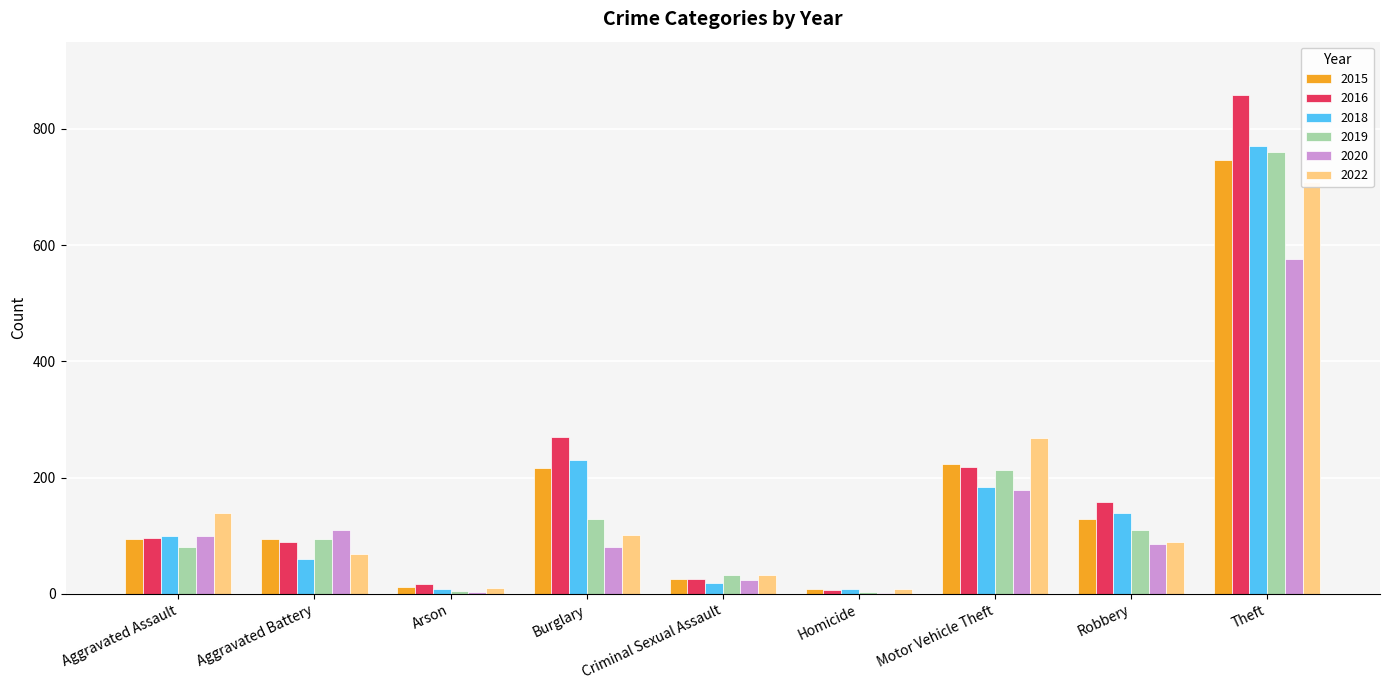

At which category is the sum across all series the highest?

Theft